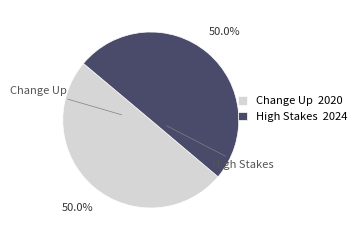

To the nearest percent, what percentage of the pie is Change Up?

50%